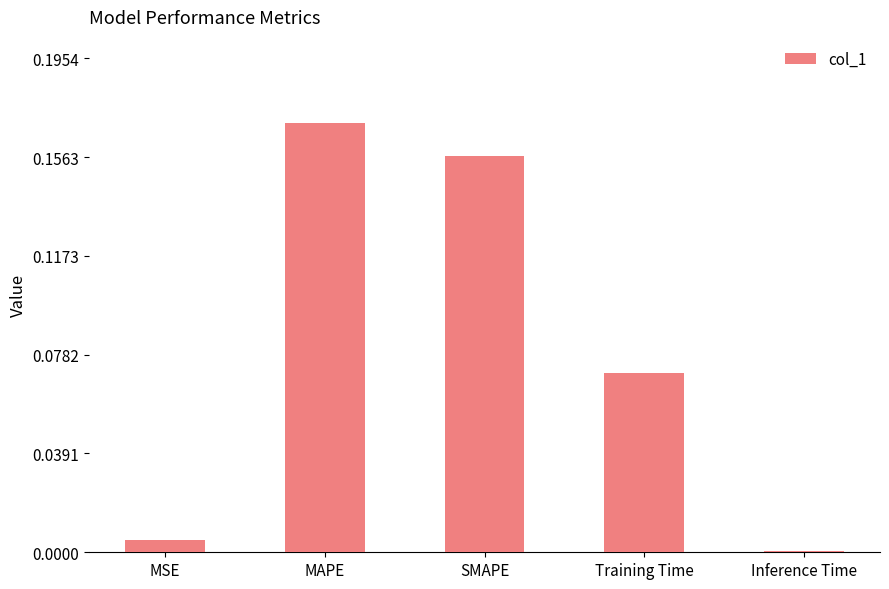

The value at Inference Time is 0.0. True or false?

True